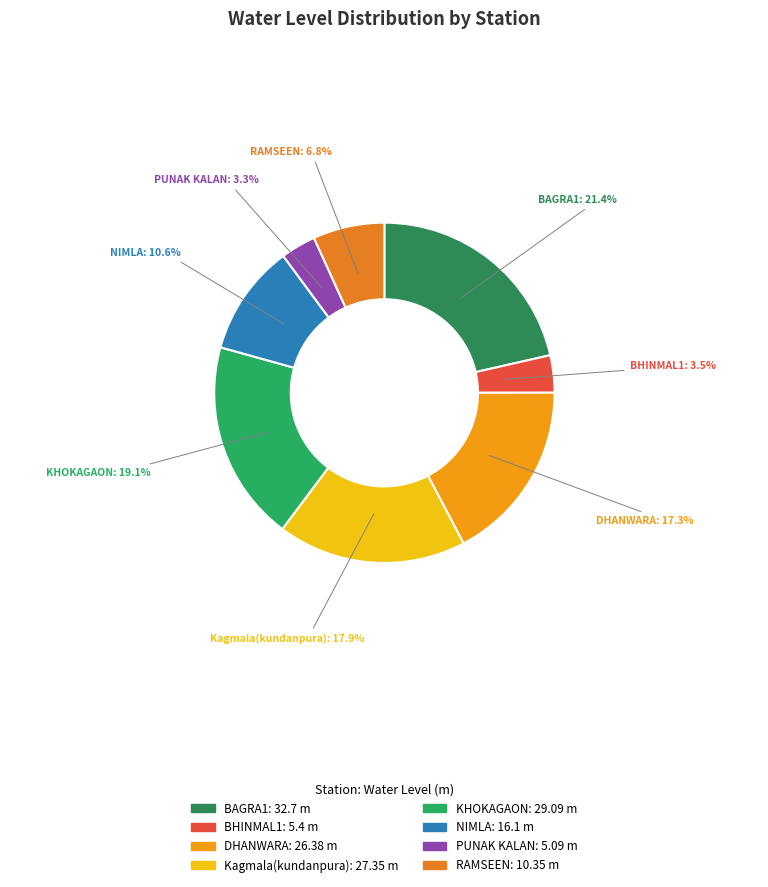

Approximately how many times larger is the value at Kagmala(kundanpura) compared to PUNAK KALAN?

5.4